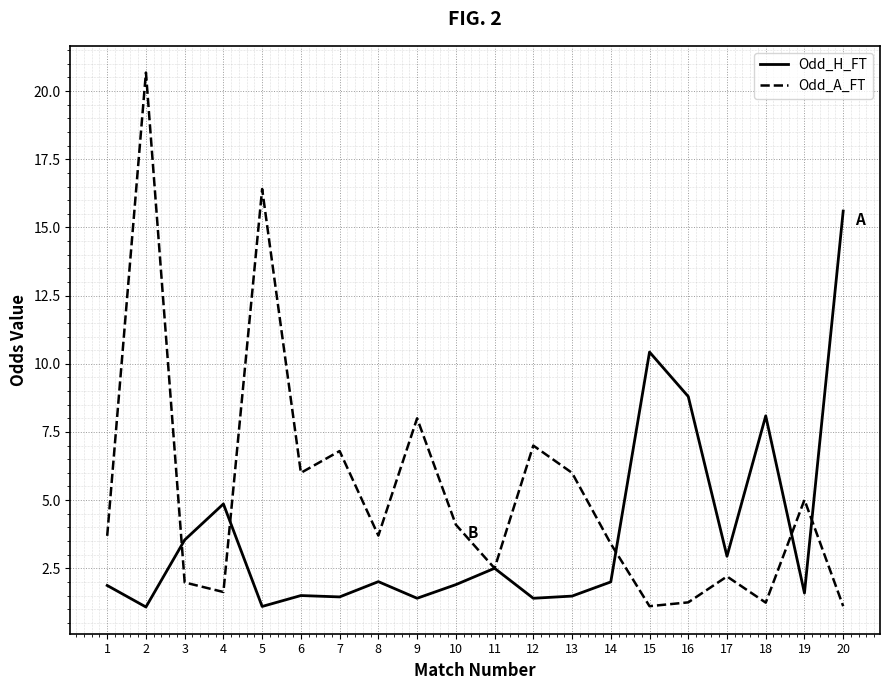

At how many categories does at least one series exceed 2?

20